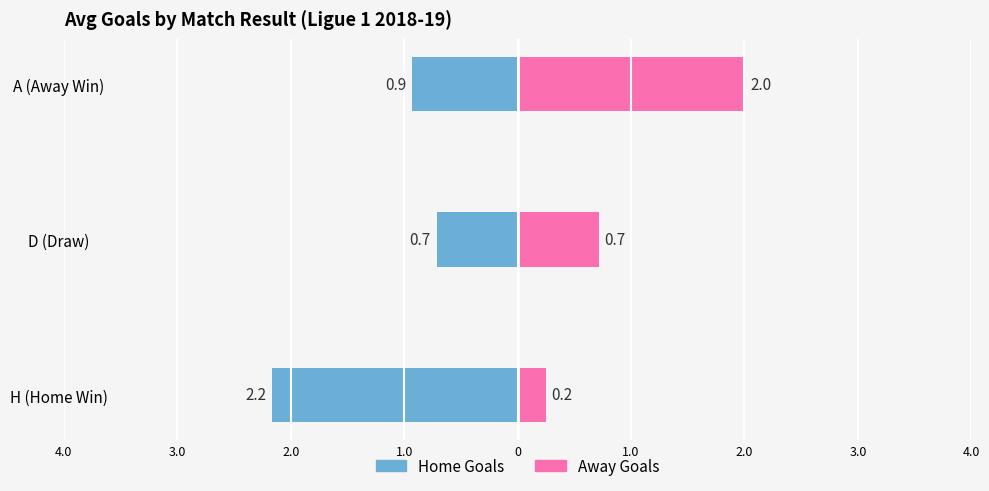

What position from the left is D?

2